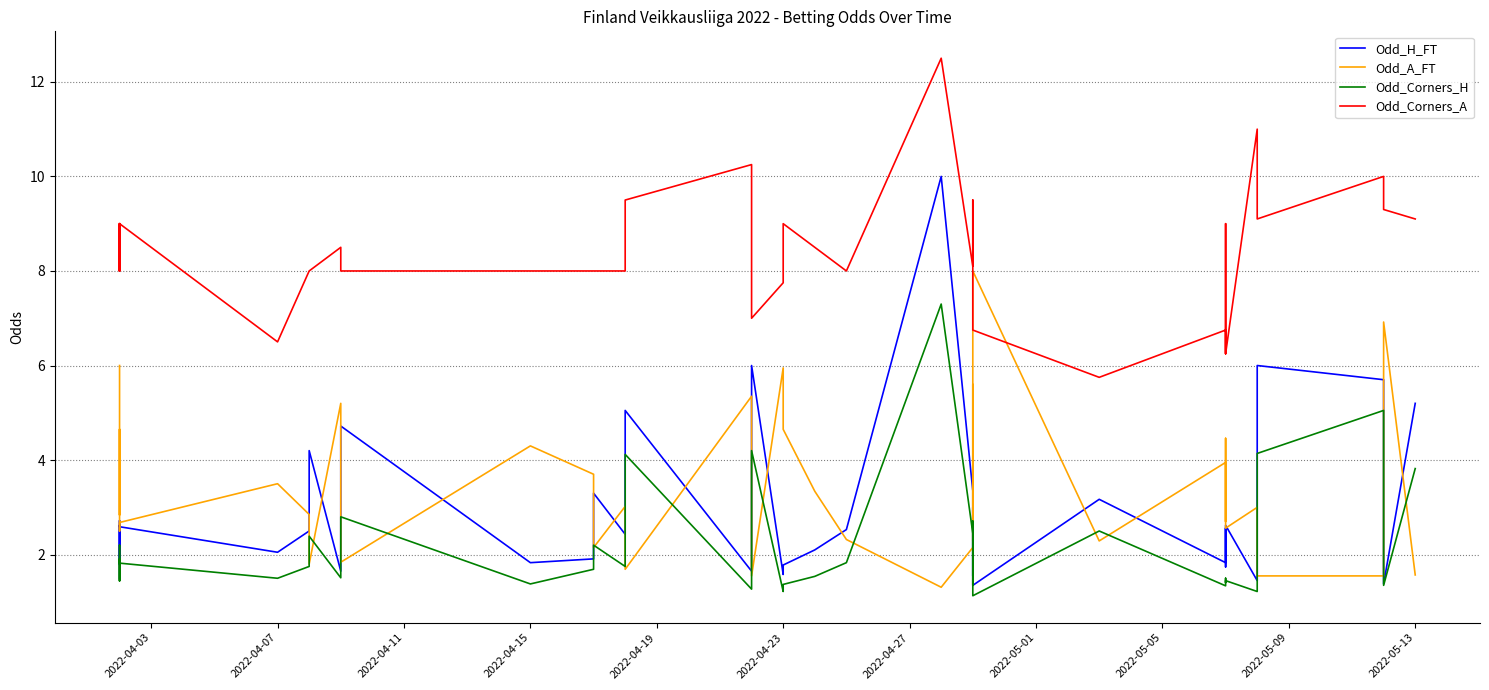

What are all the series names shown in the legend?

Odd_H_FT, Odd_A_FT, Odd_Corners_H, Odd_Corners_A